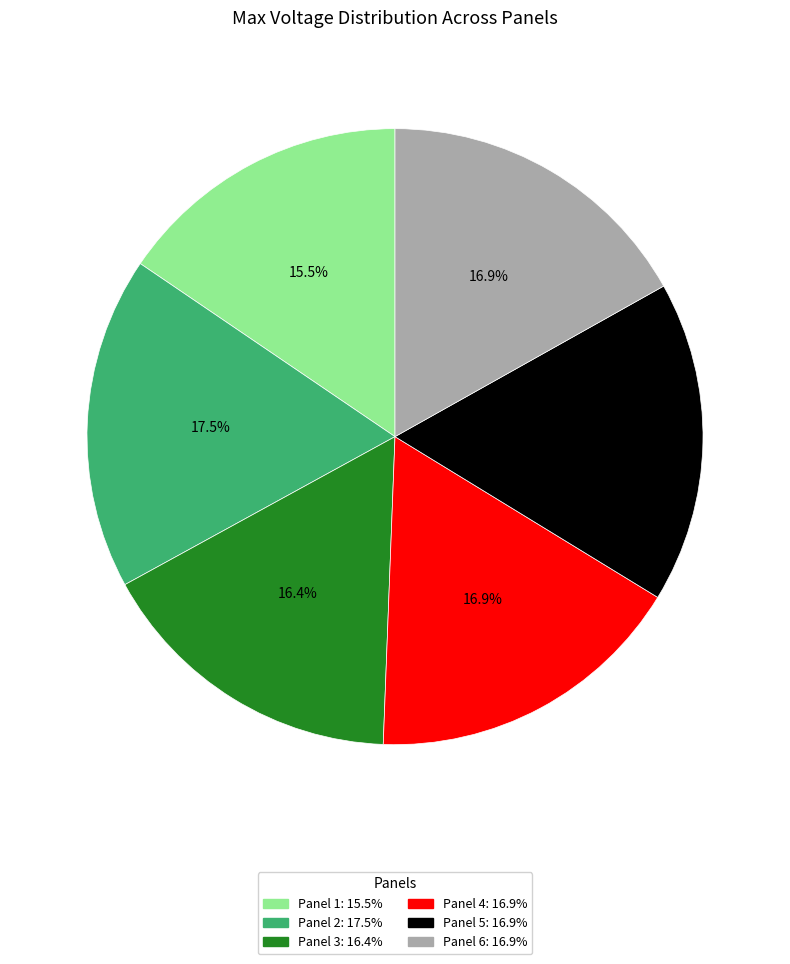

Approximately how many times larger is the value at Panel 4 compared to Panel 6?

1.0